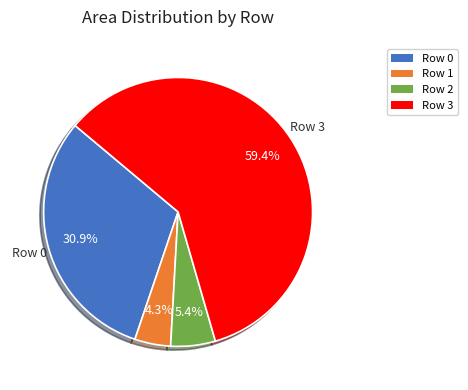

Does Row 3 account for over 50% of the chart?

Yes